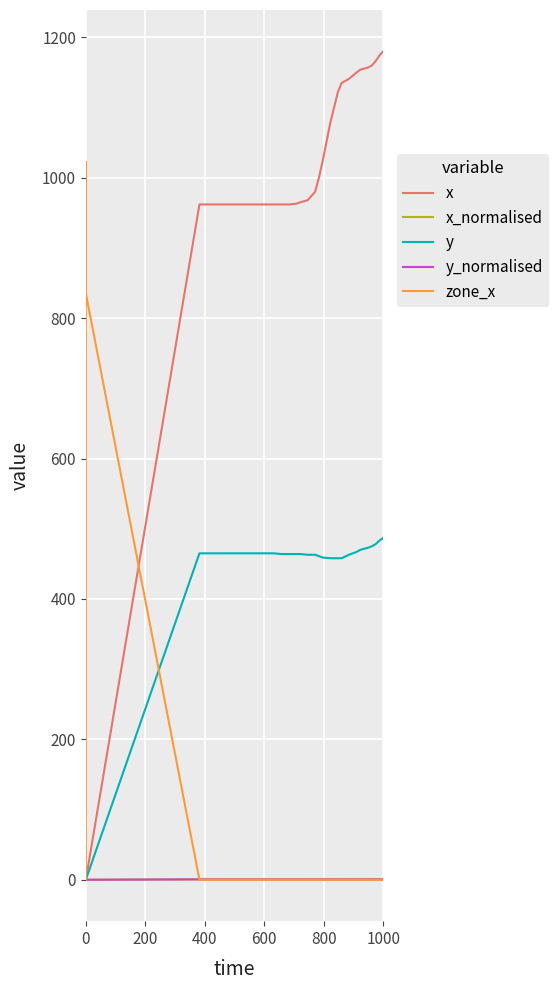

True or false: x has more than 1 points higher than both neighbors.

False